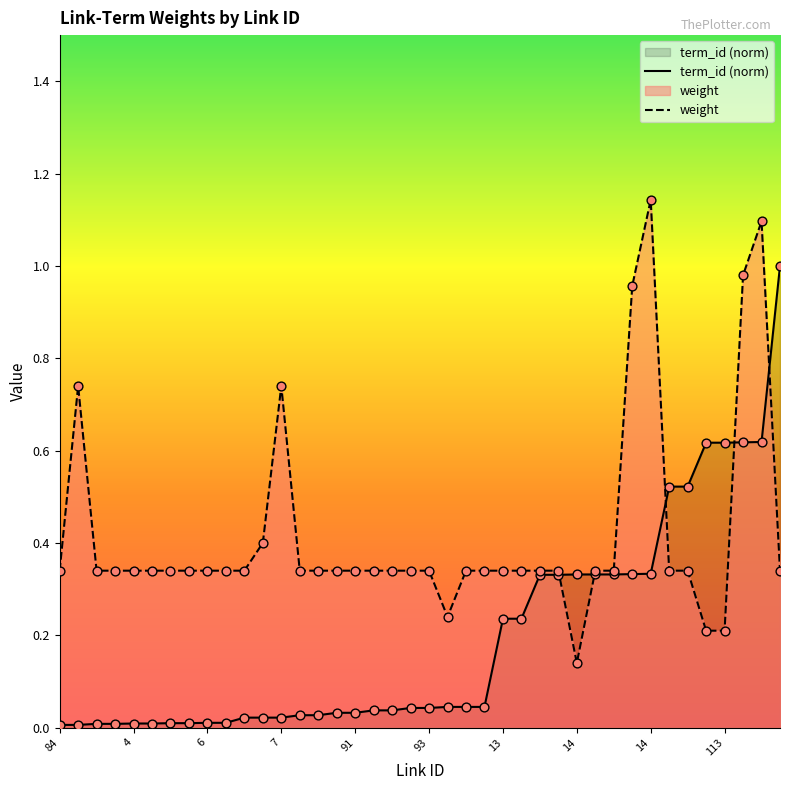

What are all the series names shown in the legend?

term_id, weight